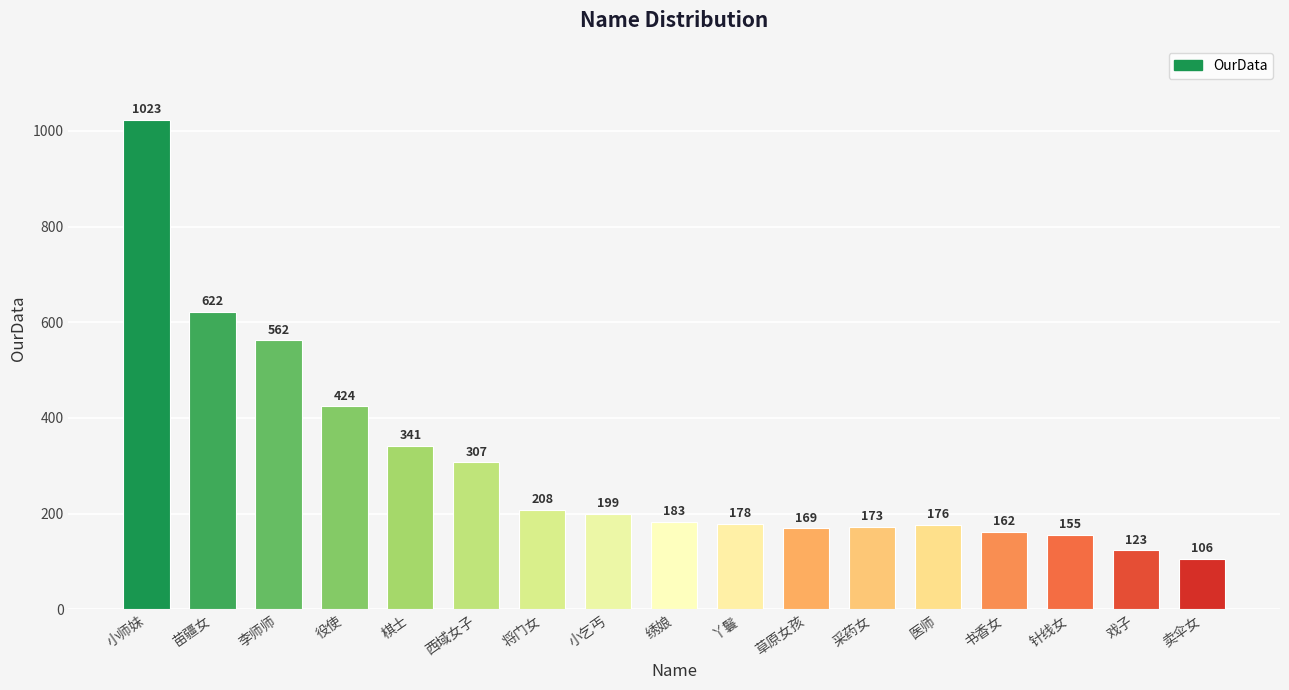

What is the change in value from 苗疆女 to 役使?

-198